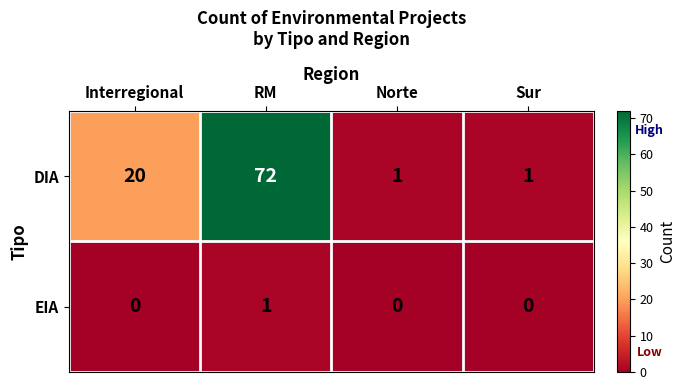

The DIA series shows 46 at RM. True or false?

False